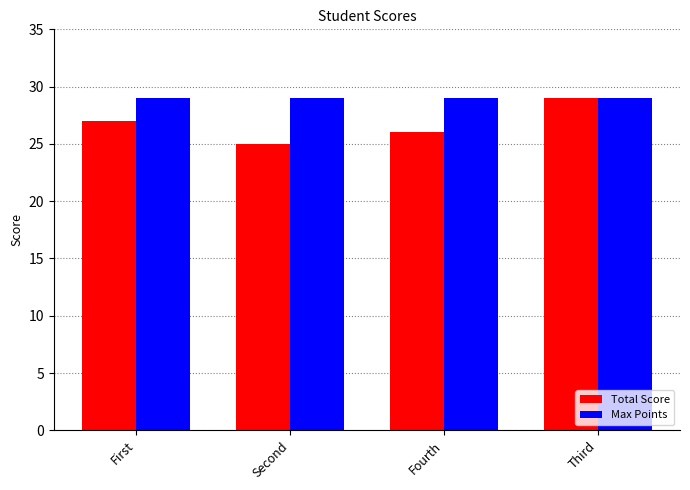

What is the sum of all Max Points values?

116